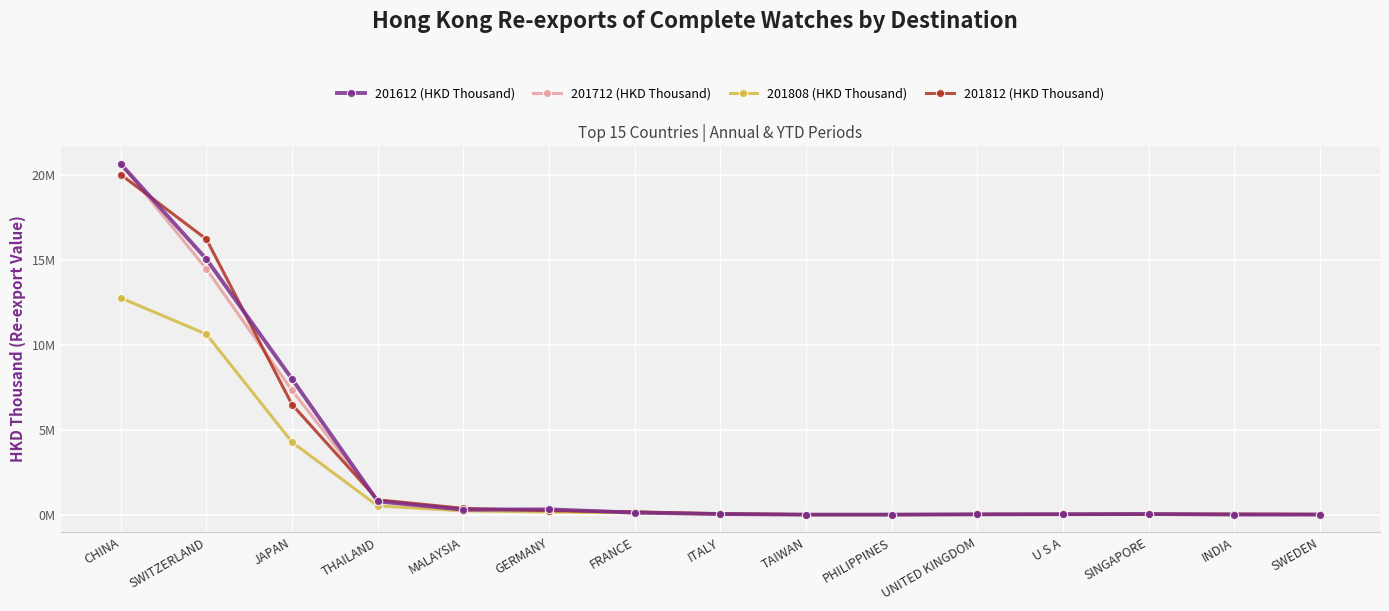

What is the label of the 10th point from the left?

PHILIPPINES